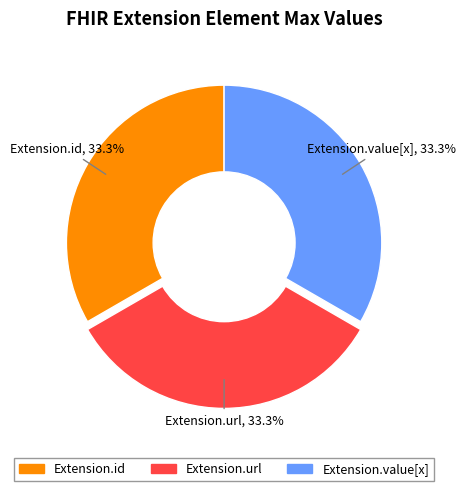

Is there any slice that represents more than half of the pie?

No